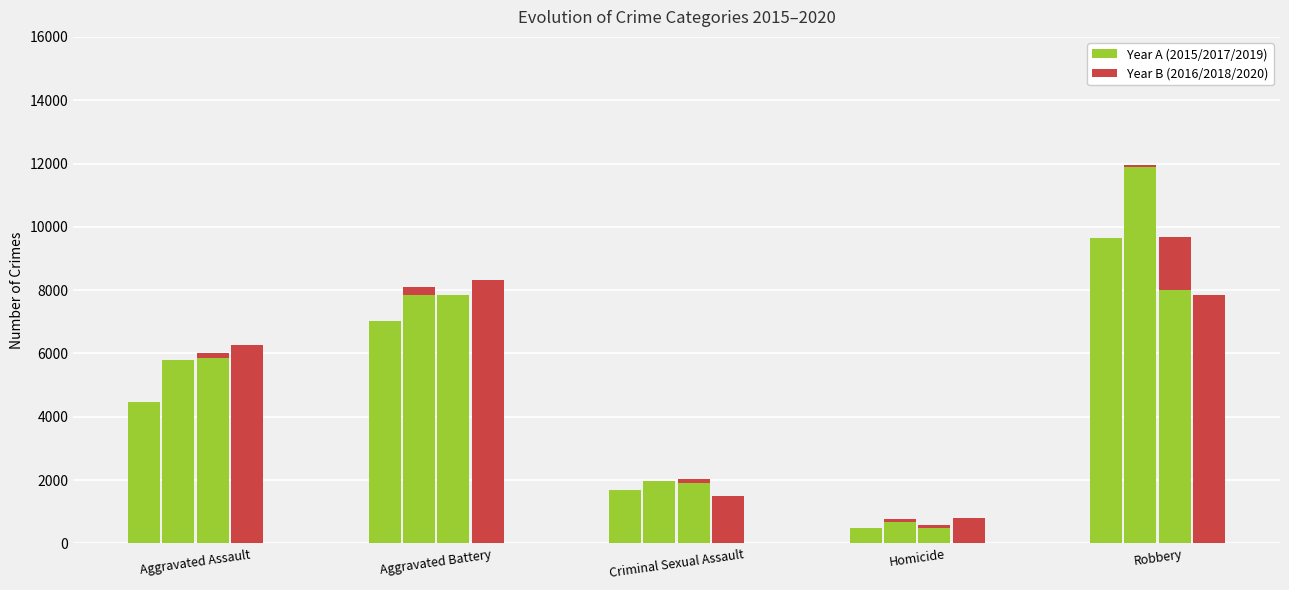

What is the spread (max minus min) of values at Homicide?

291